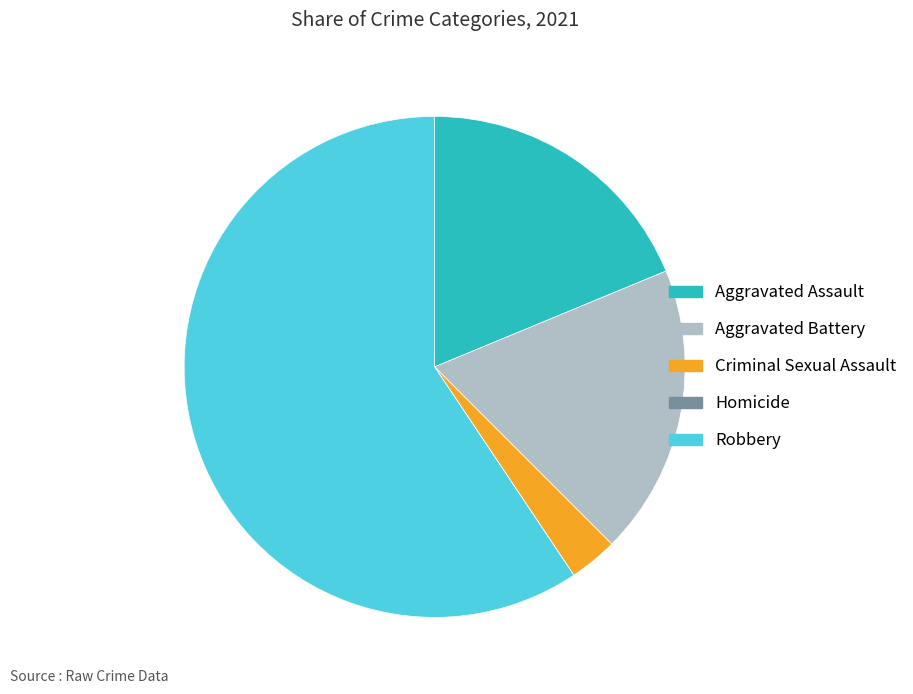

Is Criminal Sexual Assault the majority of the pie?

No